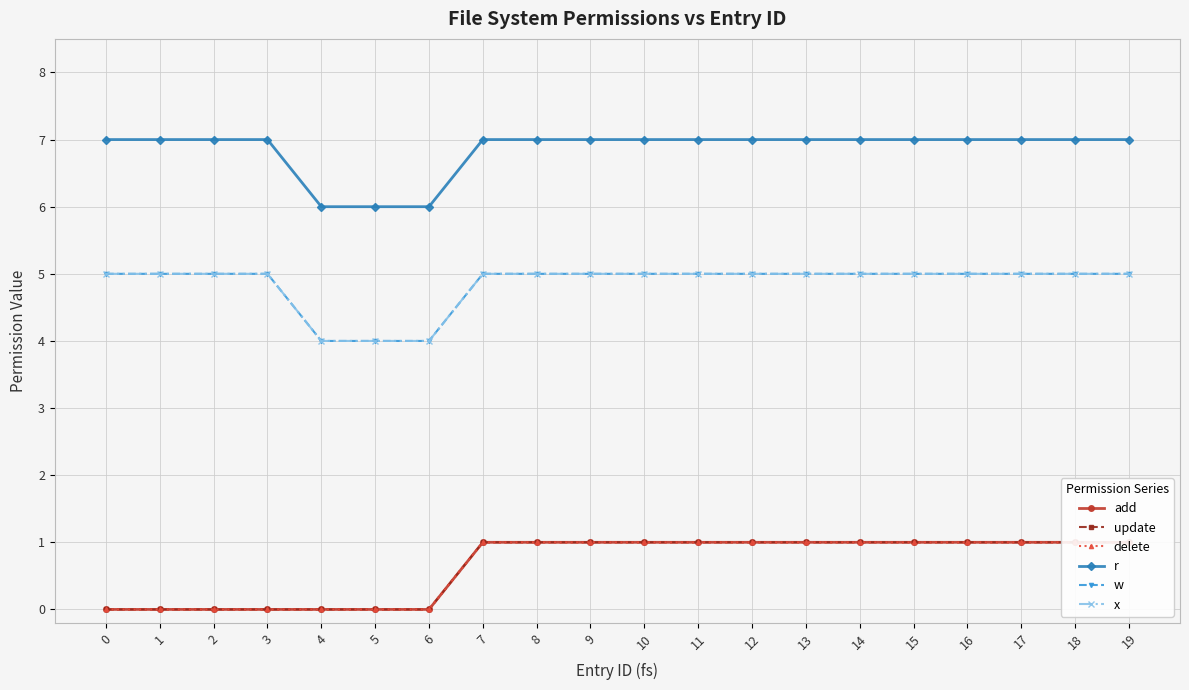

Reading right to left, extract all data points from this chart.

add: 1	1	1	1	1	1	1	1	1	1	1	1	1	0	0	0	0	0	0	0
update: 1	1	1	1	1	1	1	1	1	1	1	1	1	0	0	0	0	0	0	0
delete: 1	1	1	1	1	1	1	1	1	1	1	1	1	0	0	0	0	0	0	0
r: 7	7	7	7	7	7	7	7	7	7	7	7	7	6	6	6	7	7	7	7
w: 5	5	5	5	5	5	5	5	5	5	5	5	5	4	4	4	5	5	5	5
x: 5	5	5	5	5	5	5	5	5	5	5	5	5	4	4	4	5	5	5	5